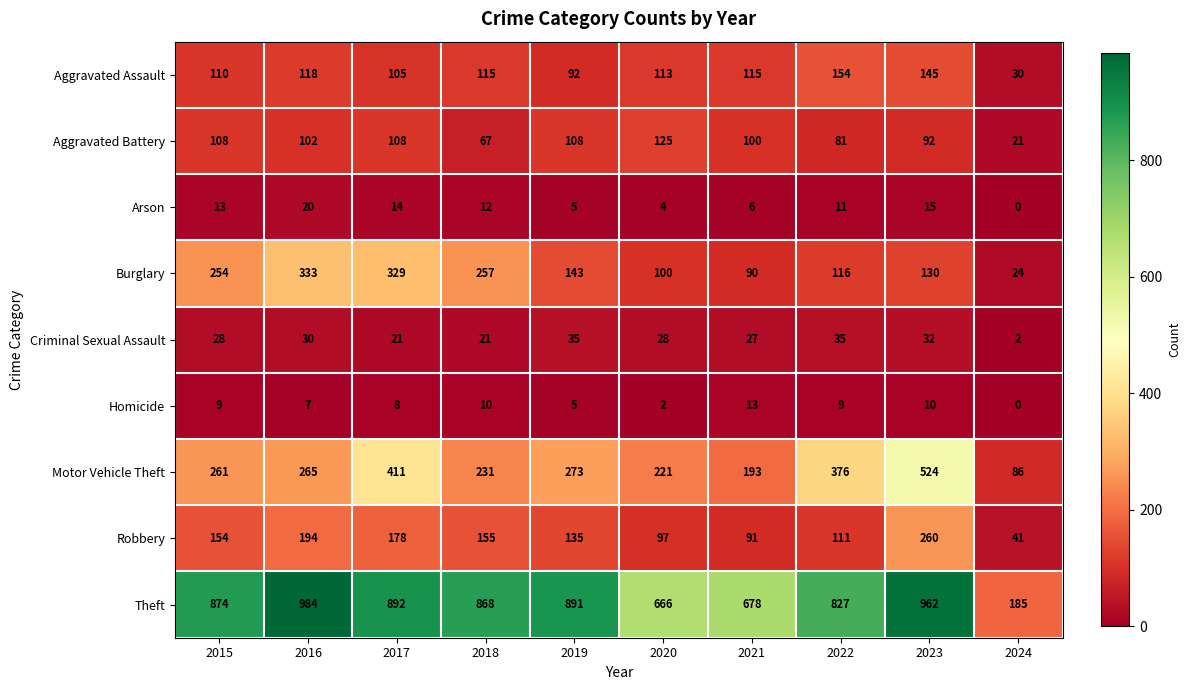

At how many categories does at least one series exceed 593?

9